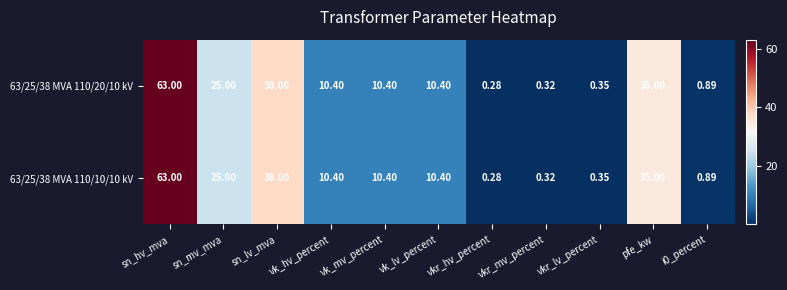

At which label does 63/25/38 MVA 110/20/10 kV first exceed 10?

sn_hv_mva